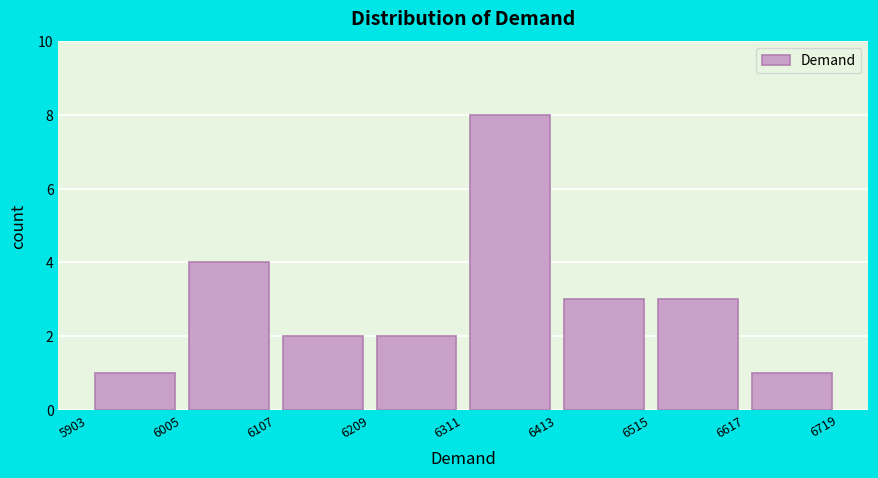

Reading left to right, list every bar in this chart as the range it spans on the x-axis followed by its height. The values are not printed on the chart, so give them approximately, as read against the axis.

5903 to 6005: 1
6005 to 6107: 4
6107 to 6209: 2
6209 to 6311: 2
6311 to 6413: 8
6413 to 6515: 3
6515 to 6617: 3
6617 to 6719: 1